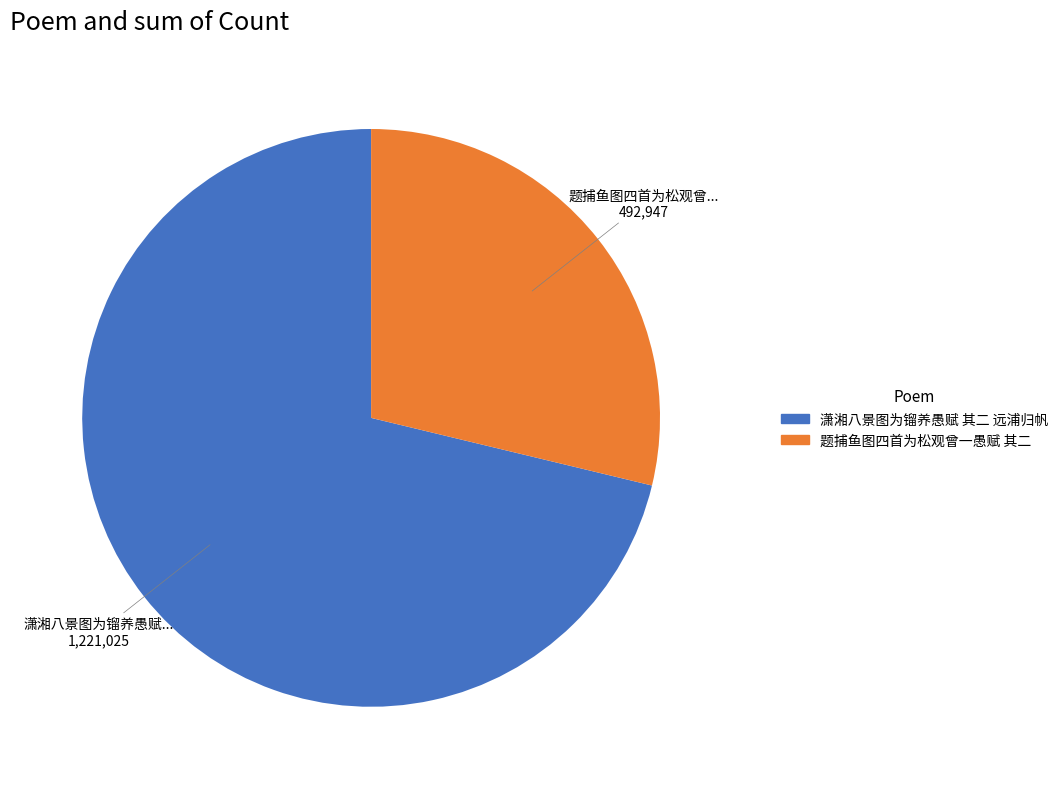

Is there any slice that represents more than half of the pie?

Yes